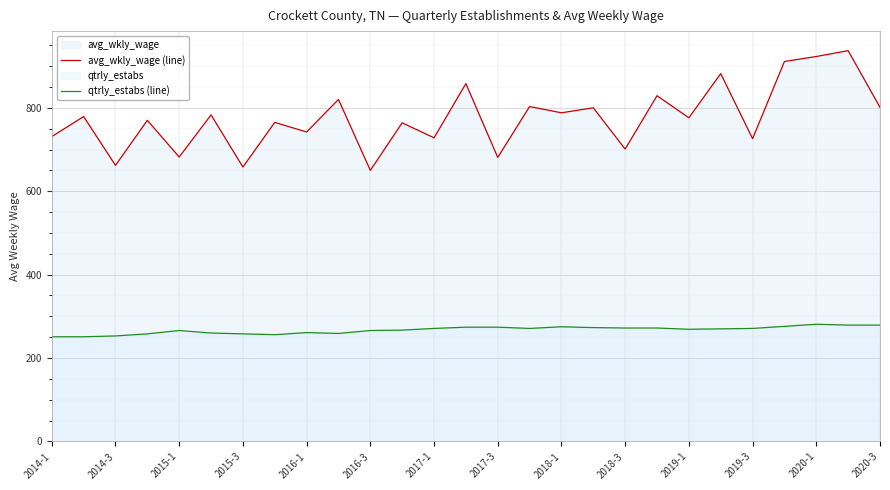

Which category has the lowest value in the qtrly_estabs (line) series?

2014-1